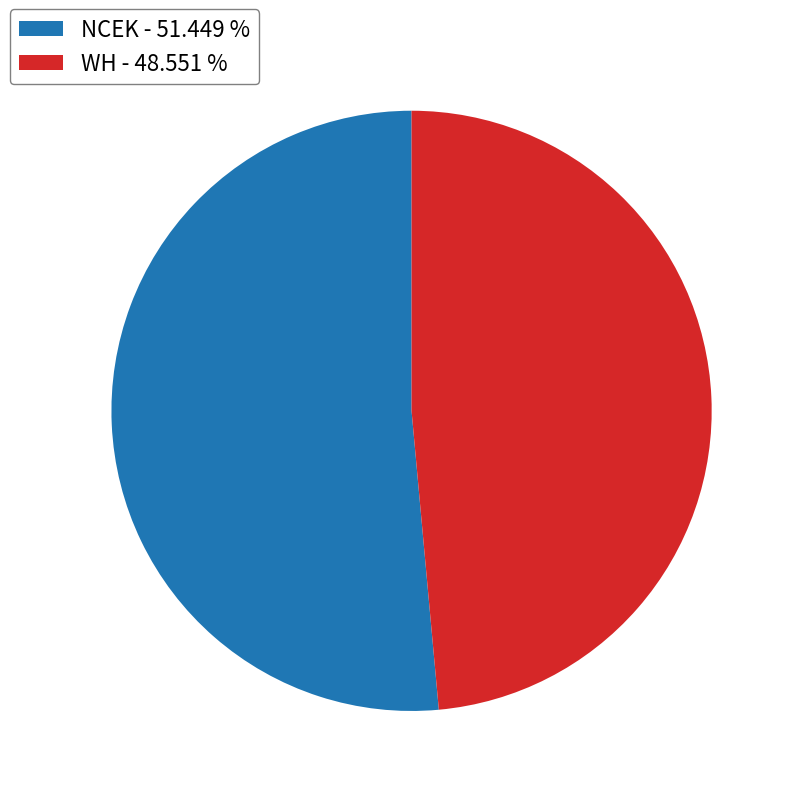

Which has a higher value, NCEK - 51.449 % or WH - 48.551 %?

NCEK - 51.449 %